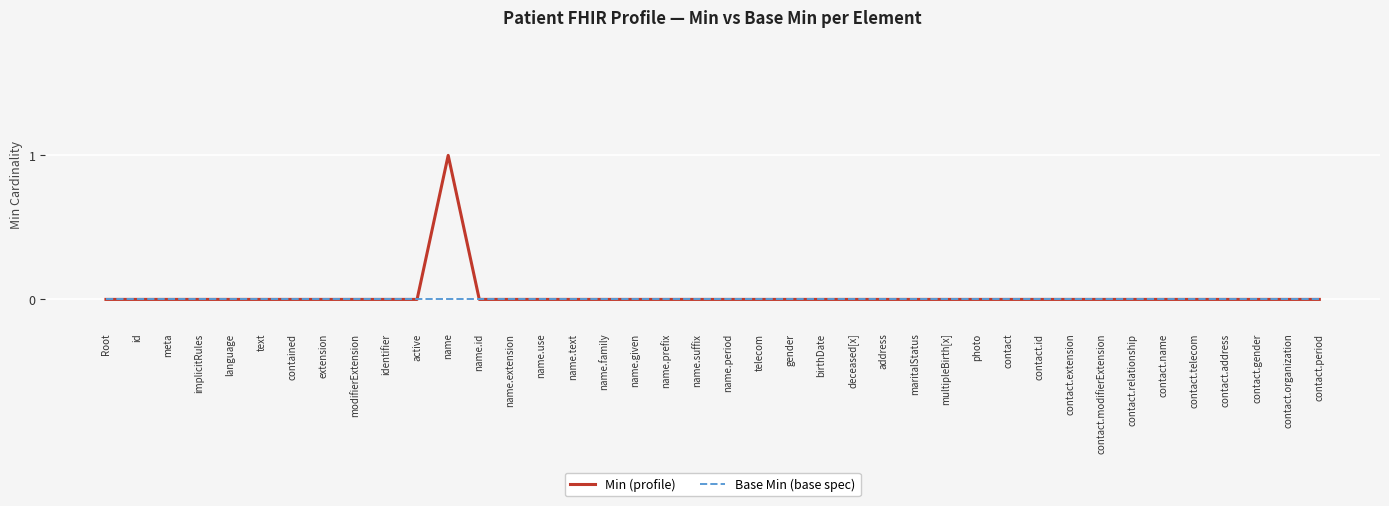

What is the maximum value for Min (profile)?

1